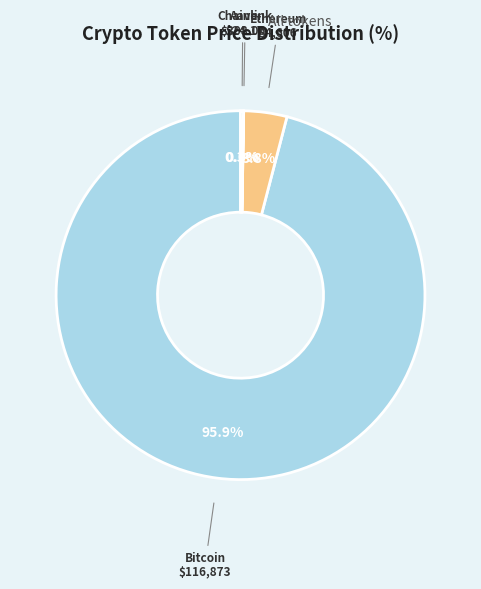

Which category has the biggest portion of the pie?

Bitcoin